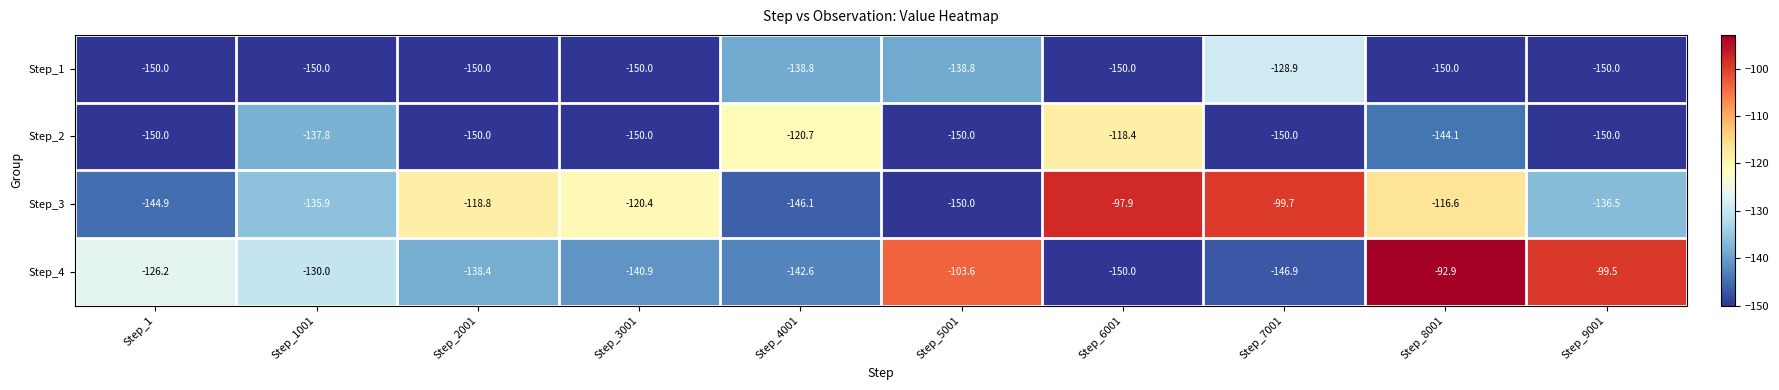

True or false: Step_3 has a value of -235.8 at Step_5001.

False